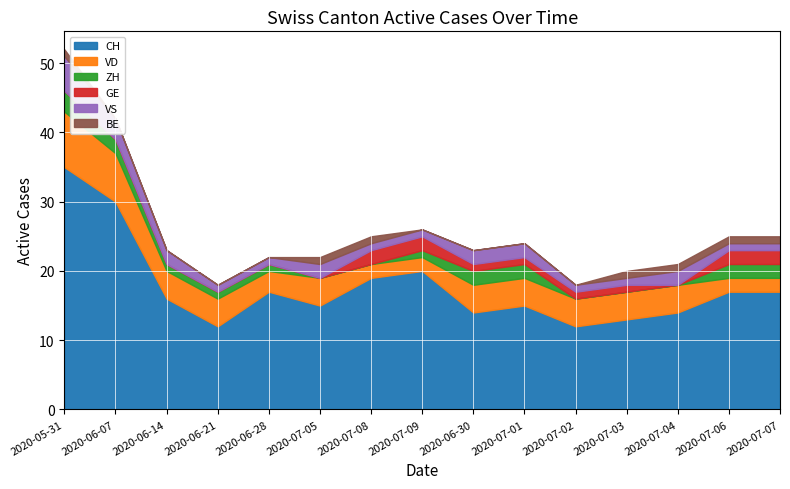

True or false: CH and GE intersect in this chart.

False